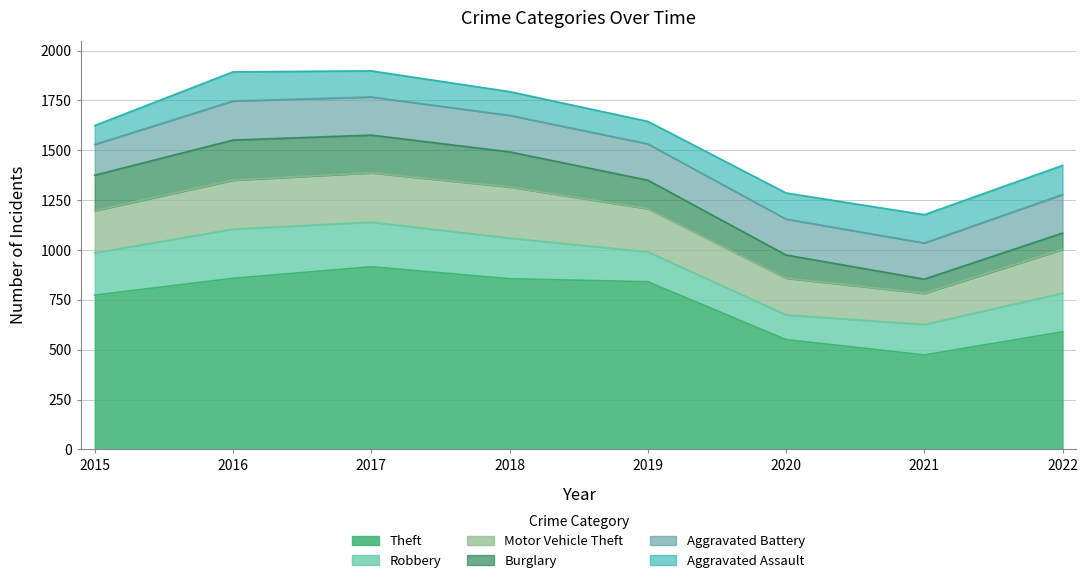

How many interior local valleys does the Motor Vehicle Theft series have?

1